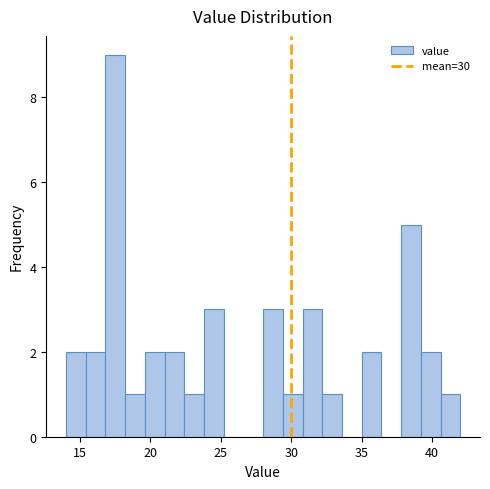

Read against the x-axis, roughly where is the centre of the tallest bar?

17.5